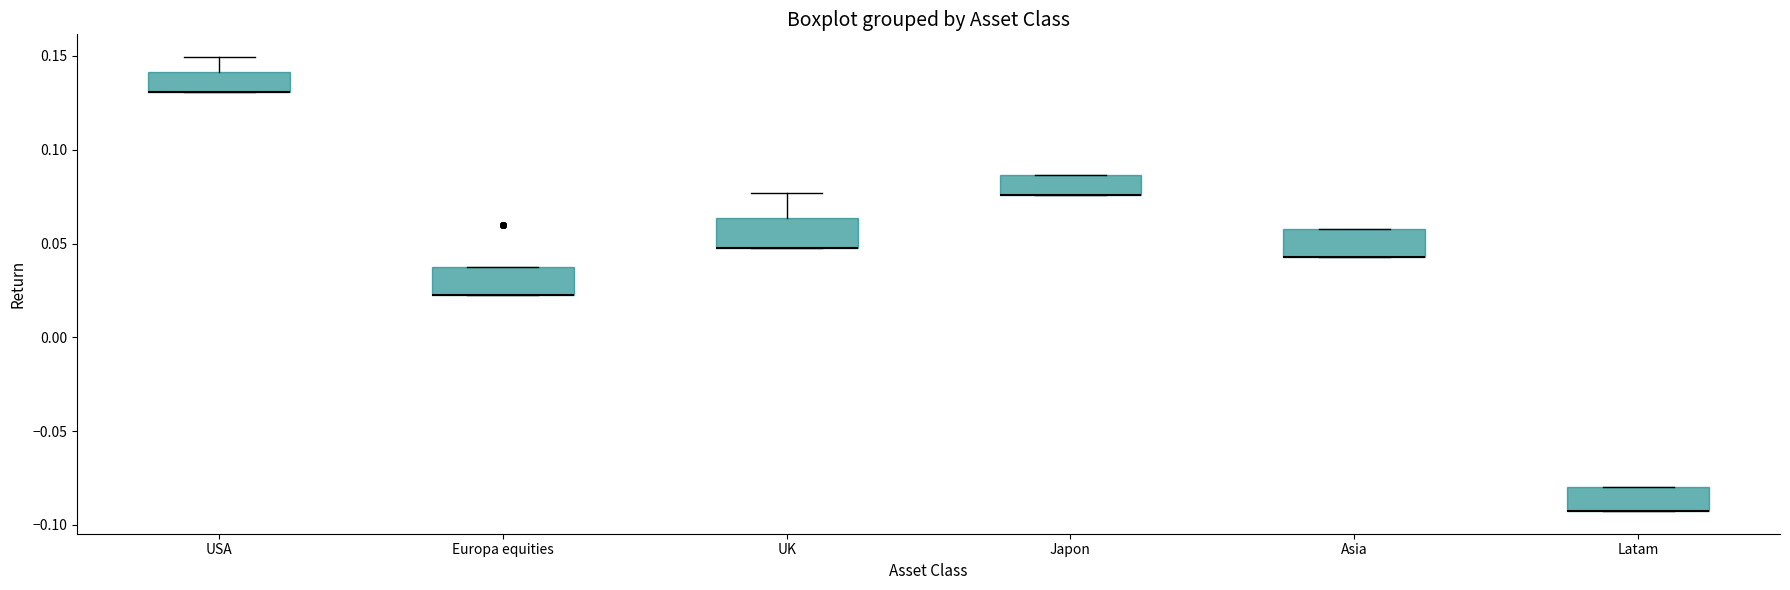

Reading left to right, transcribe this box plot: for each box, give where its median line is, the range the box spans, and where its two whiskers end, as read against the y-axis. The values are not printed on the chart, so give them approximately, as read against the axis.

USA: median 0.130 (drawn on the box's lower edge), box 0.130 to 0.140, whiskers 0.130 to 0.150
Europa equities: median 0.025 (drawn on the box's lower edge), box 0.025 to 0.035, whiskers 0.025 to 0.035
UK: median 0.050 (drawn on the box's lower edge), box 0.050 to 0.065, whiskers 0.050 to 0.075
Japon: median 0.075 (drawn on the box's lower edge), box 0.075 to 0.085, whiskers 0.075 to 0.085
Asia: median 0.045 (drawn on the box's lower edge), box 0.045 to 0.060, whiskers 0.045 to 0.060
Latam: median -0.095 (drawn on the box's lower edge), box -0.095 to -0.080, whiskers -0.095 to -0.080